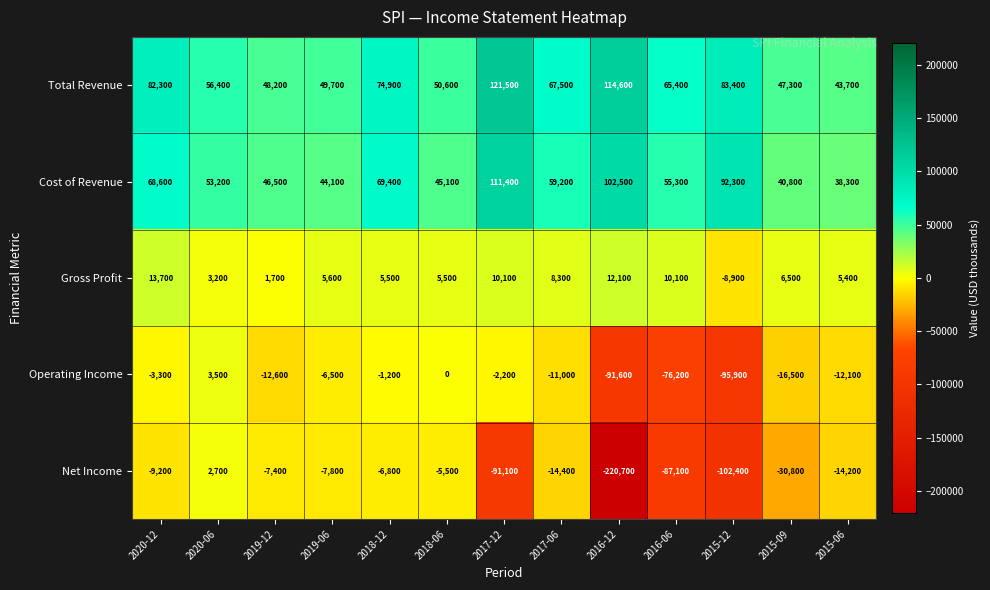

What is the difference between the second highest and second lowest values in the Operating Income series?

91600